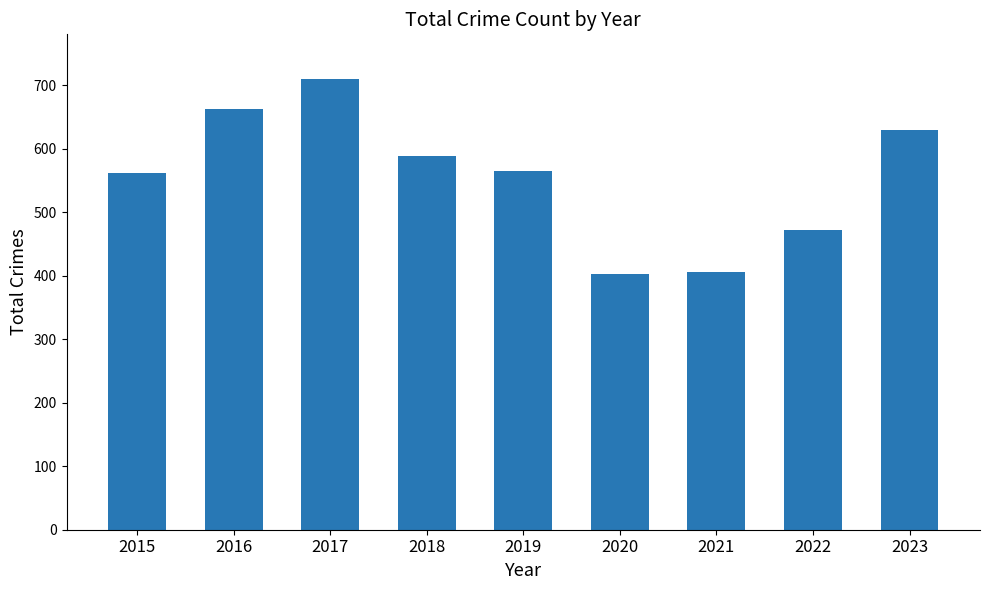

Is it true that the value at 2017 is 709?

True